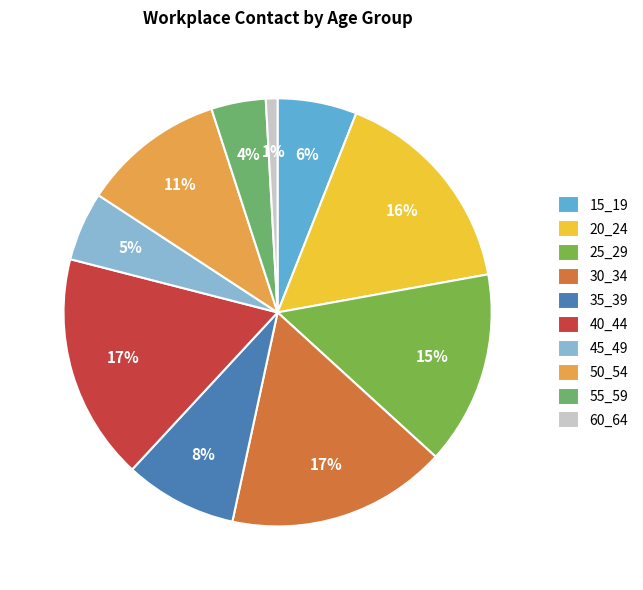

What is the largest slice in the pie chart?

40_44